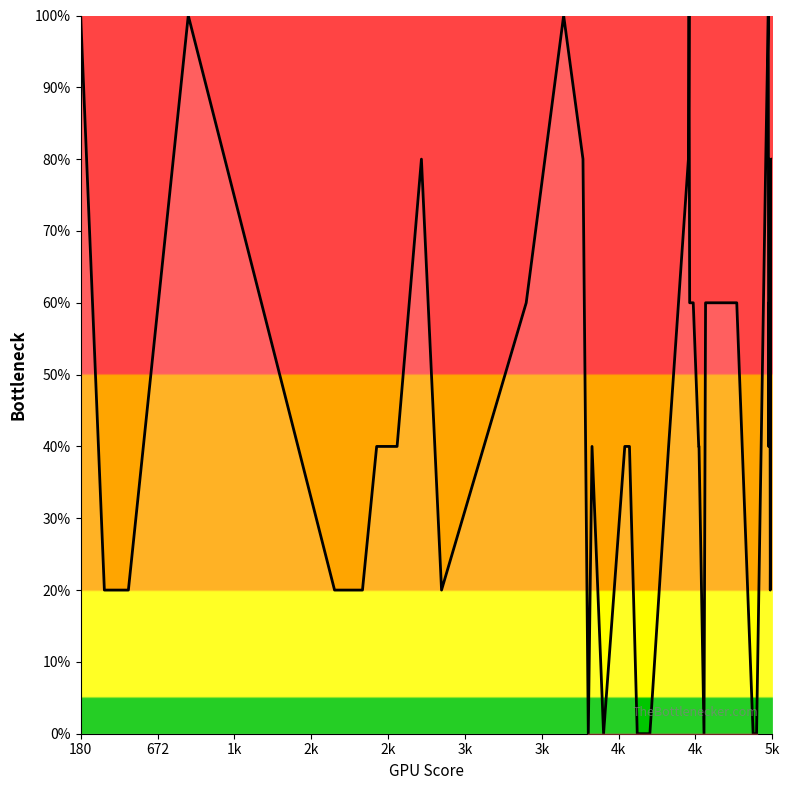

Which category has the highest value across all series?

180